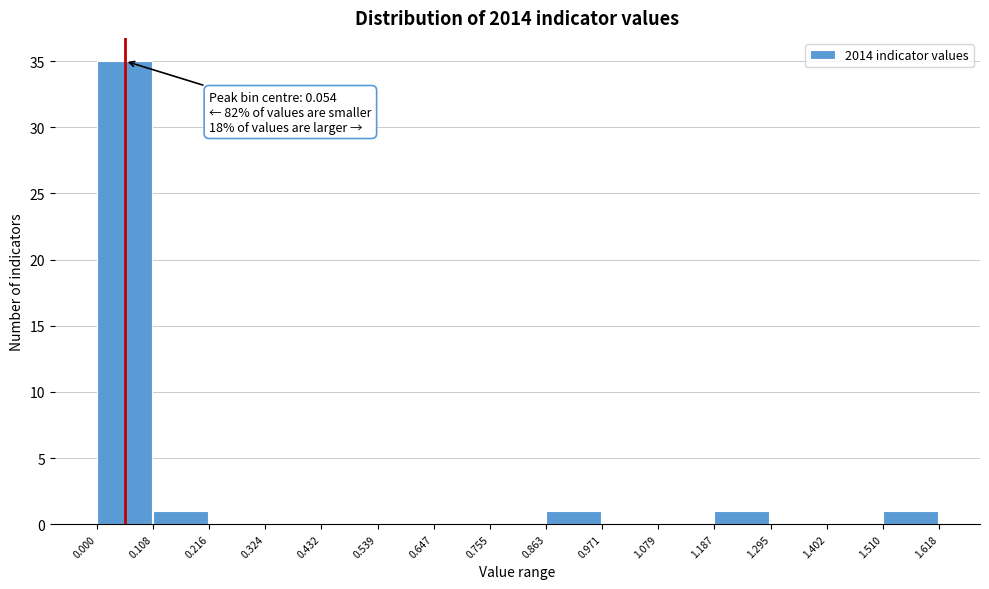

Which range on the x-axis has the tallest bar?

0.000 to 0.108